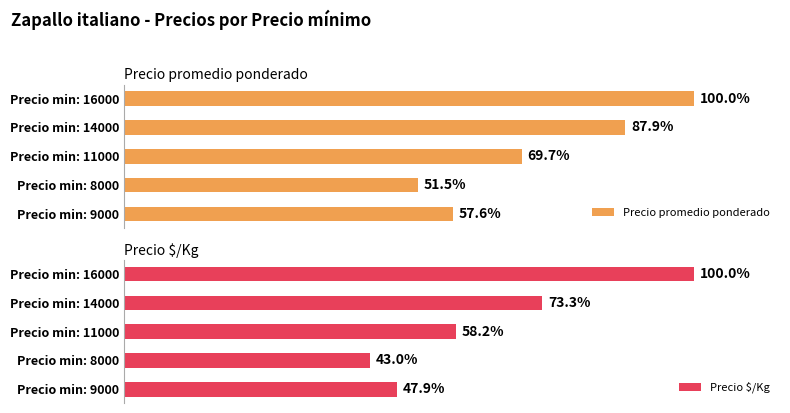

What is the difference between the maximum and second lowest values in the Precio promedio ponderado series?

42.4